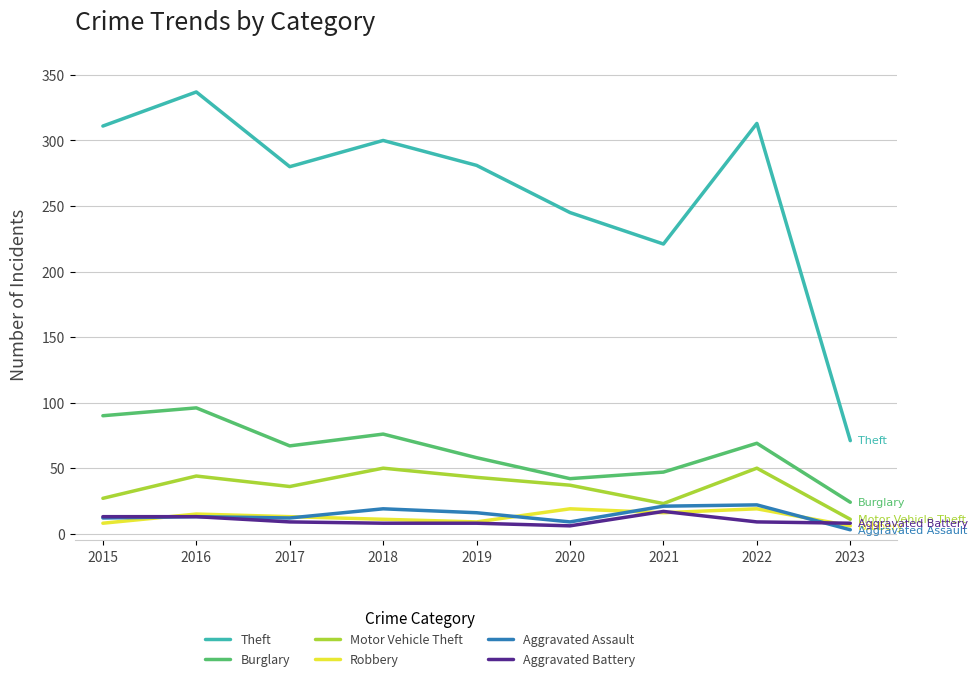

True or false: Aggravated Assault and Theft cross at least once.

False